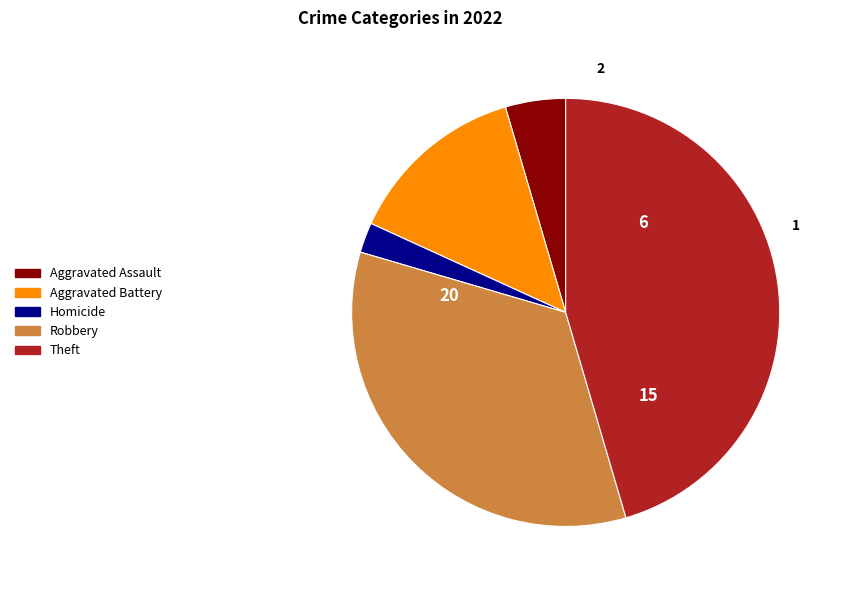

Is there a majority slice in this chart?

No